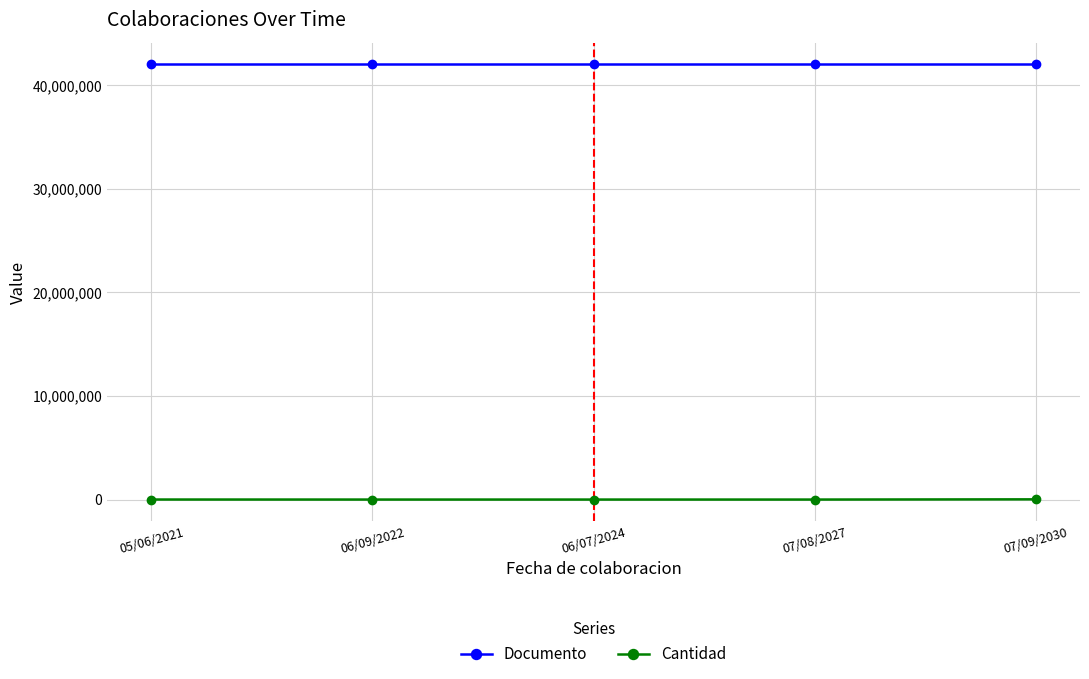

Is the value of Cantidad at 06/09/2022 greater than the value of Documento at 06/07/2024?

No